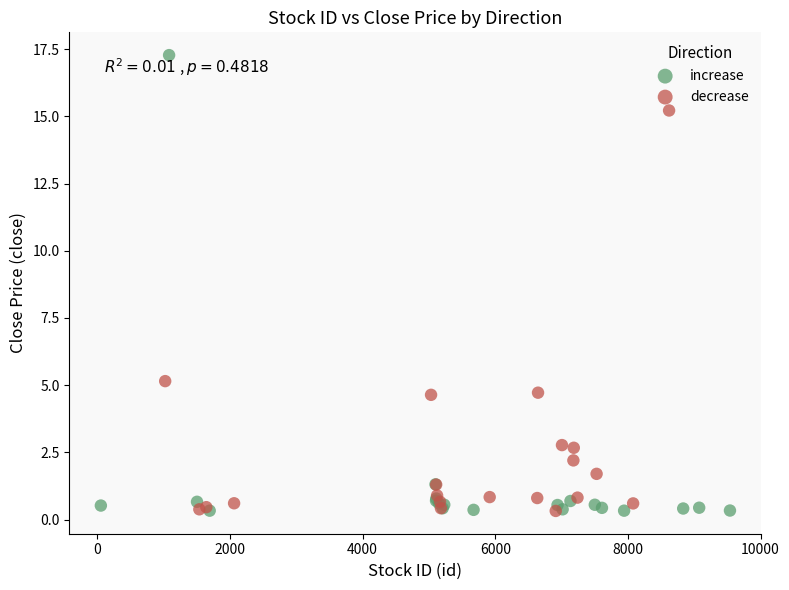

Which series has the widest spread of Y values?

increase